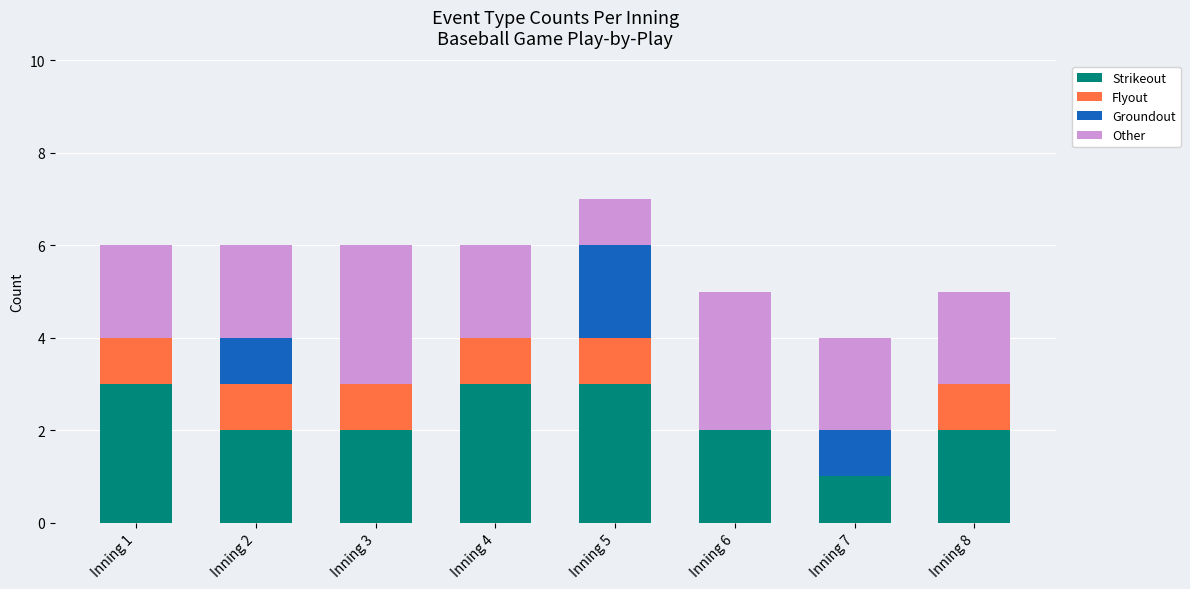

Count the number of data series in this chart.

4